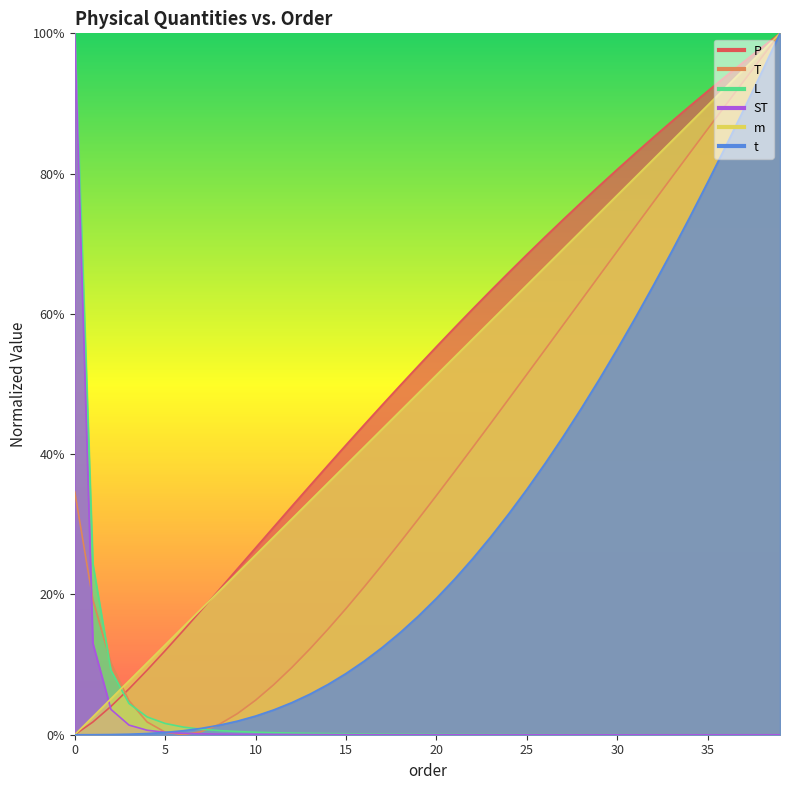

True or false: P has more than 0 interior local peaks.

False